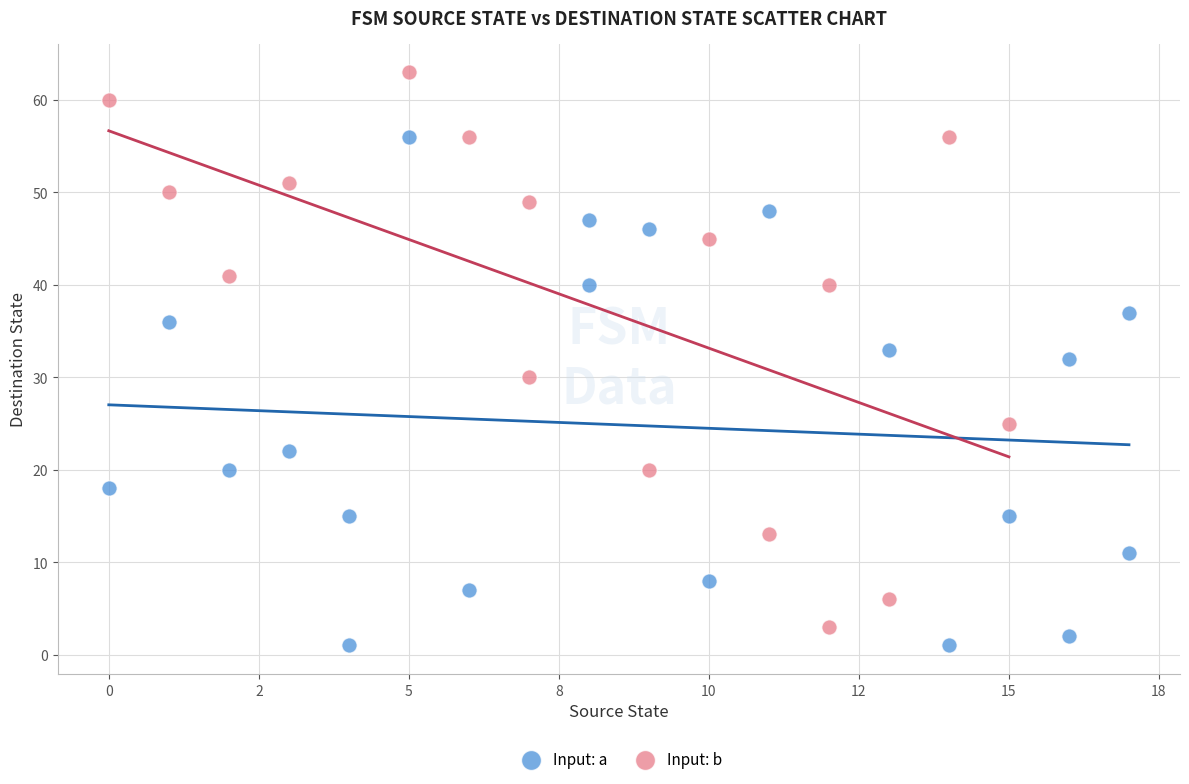

Which series contains the highest Y value?

Input: b